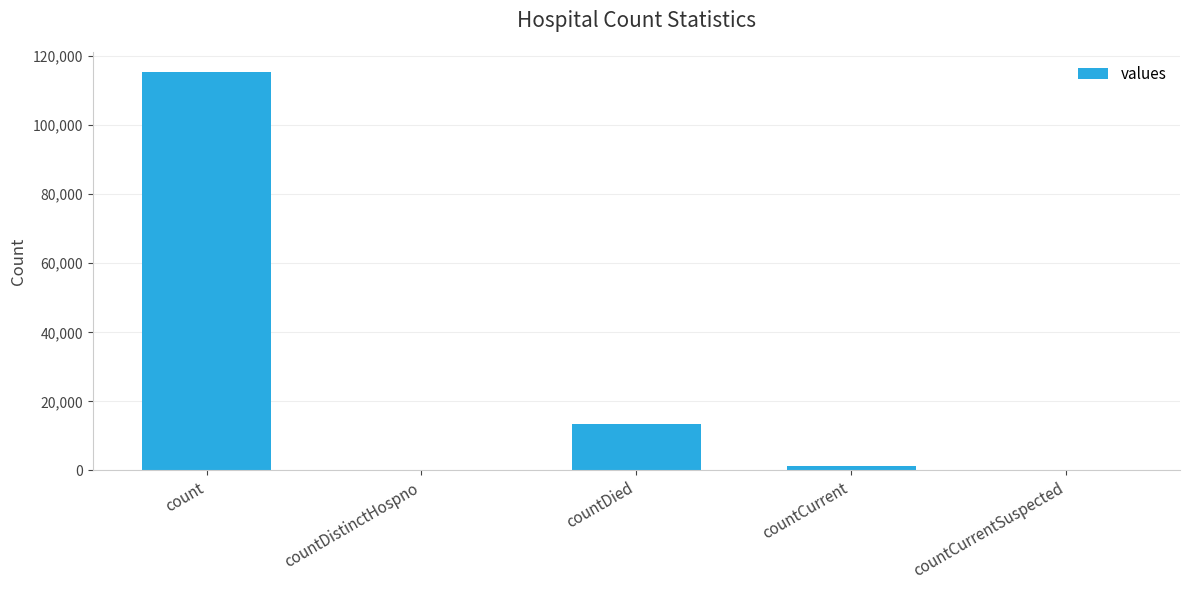

At which label is the value closest to 57689?

countDied